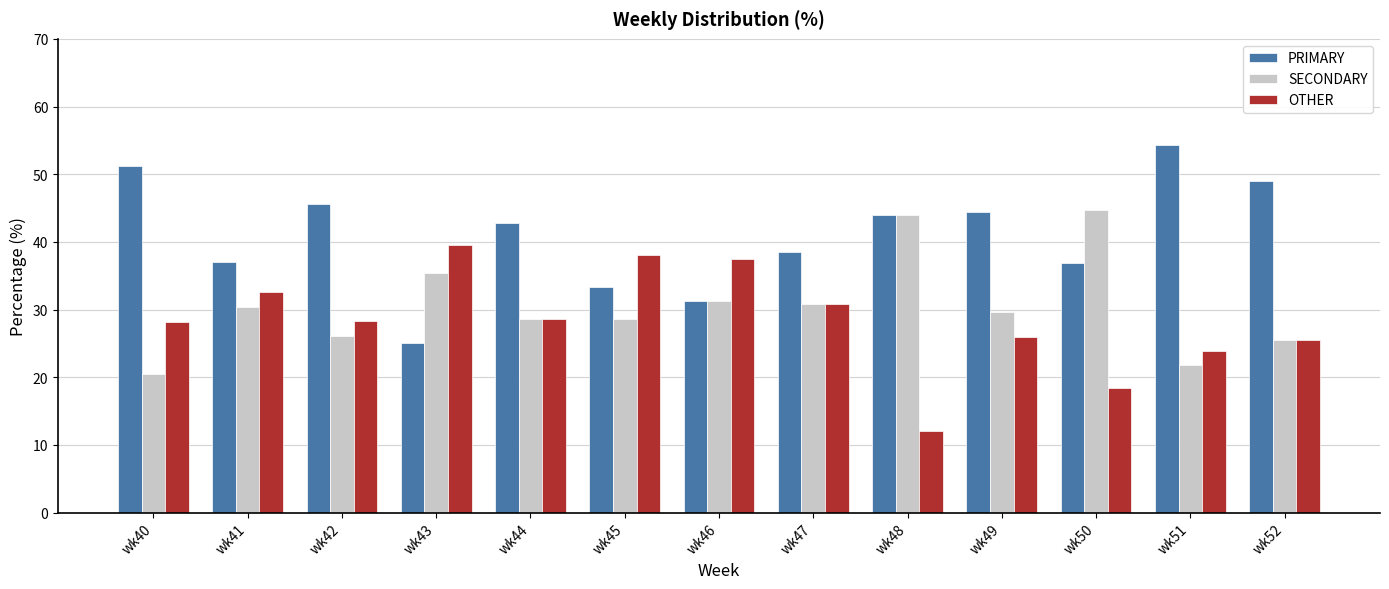

Which series has the largest total across all categories?

PRIMARY